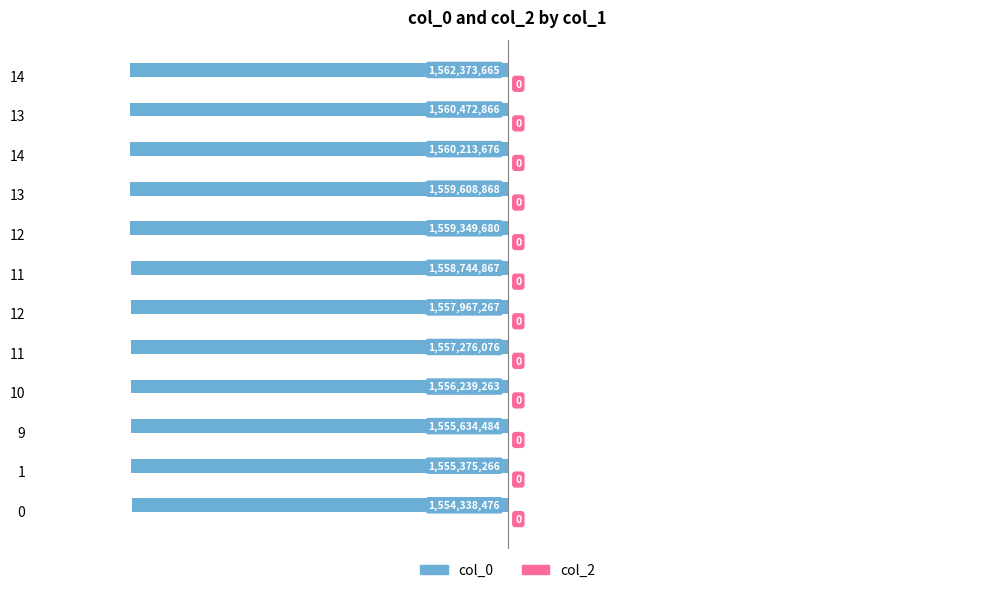

How many bars are there in total?

12